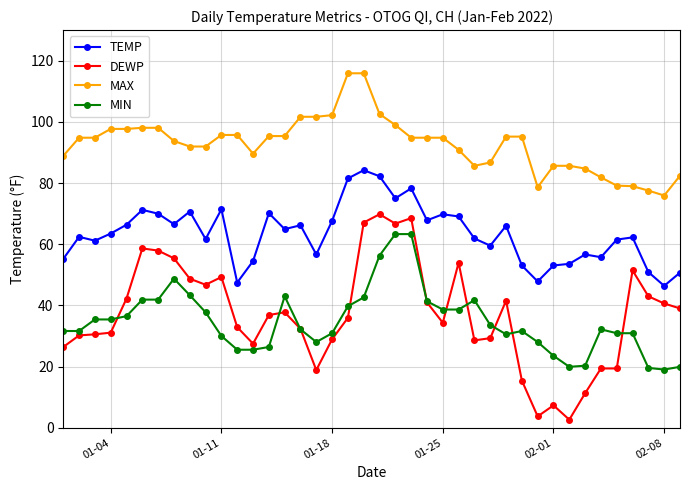

What is the minimum value shown in the chart?

2.7